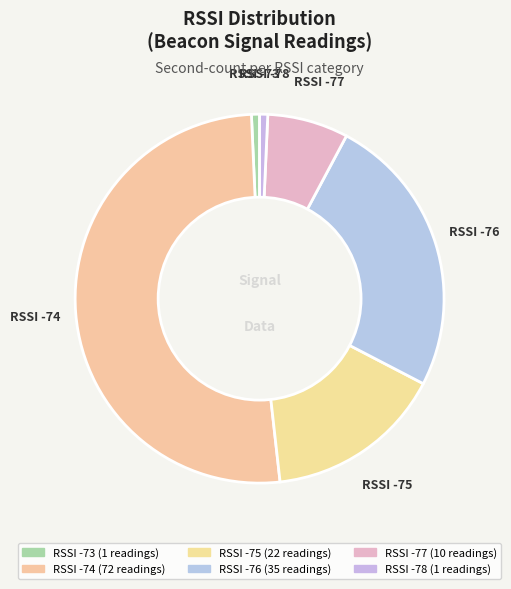

Which slice is the largest?

RSSI -74